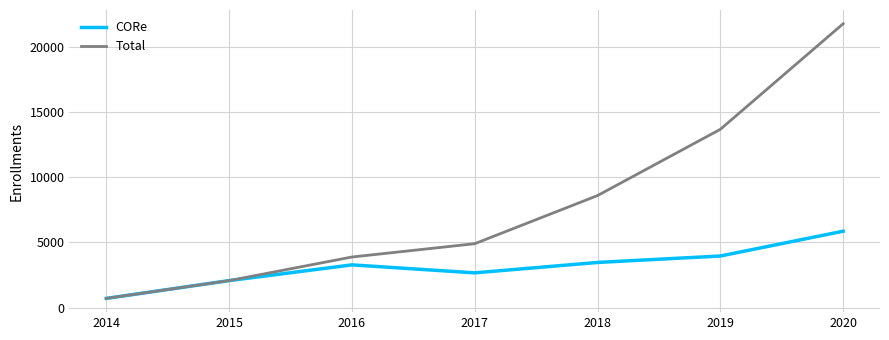

What are all the series names shown in the legend?

CORe, Total